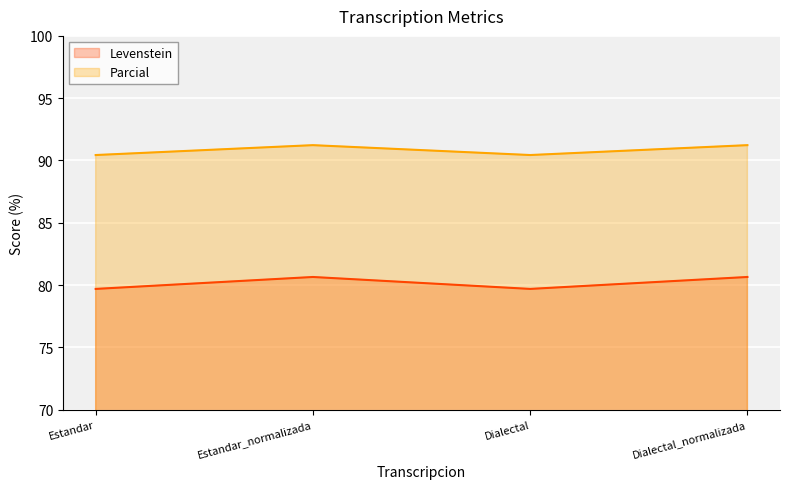

Reading left to right, transcribe all the data shown in this chart.

Levenstein: 79.7	80.6	79.7	80.6
Parcial: 90.4	91.2	90.4	91.2